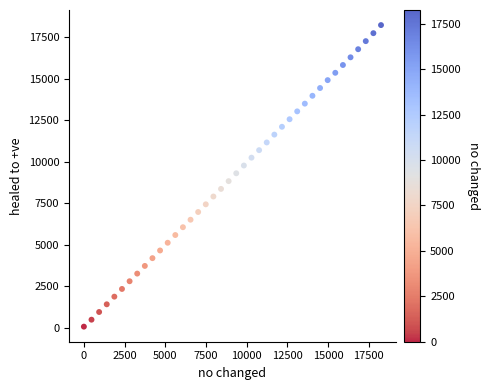

What is the range of Y values (max minus min)?

18145